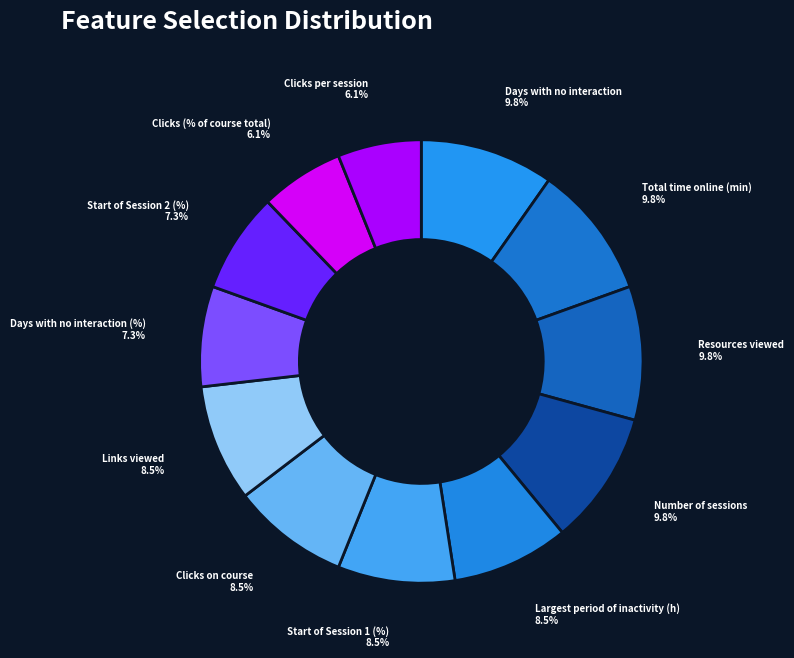

Which has a higher value, Start of Session 1 (%) or Resources viewed?

Resources viewed